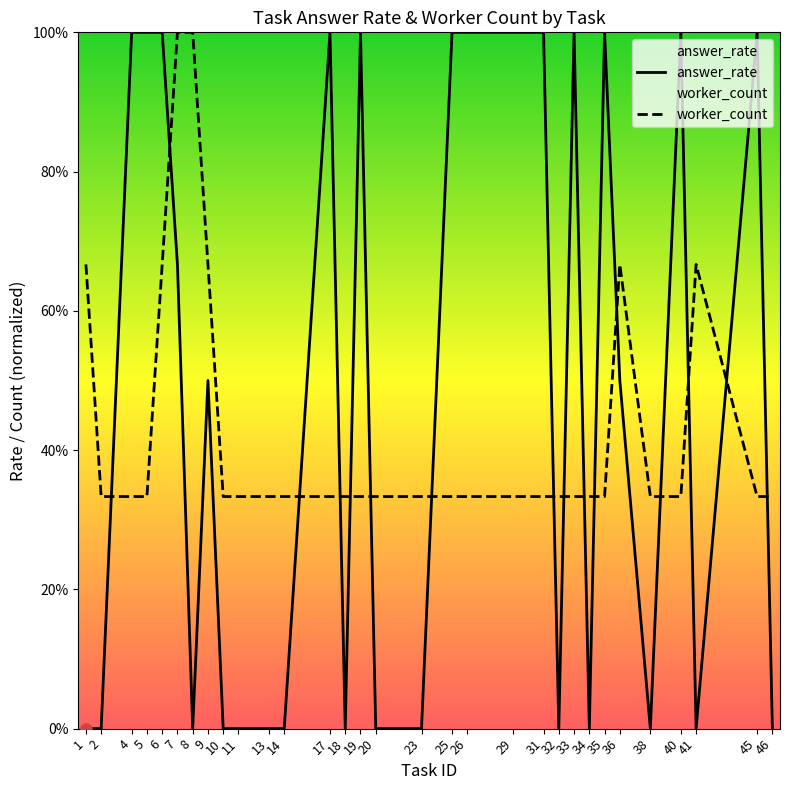

Is the value of answer_rate at 29 greater than the value of worker_count at 33?

Yes